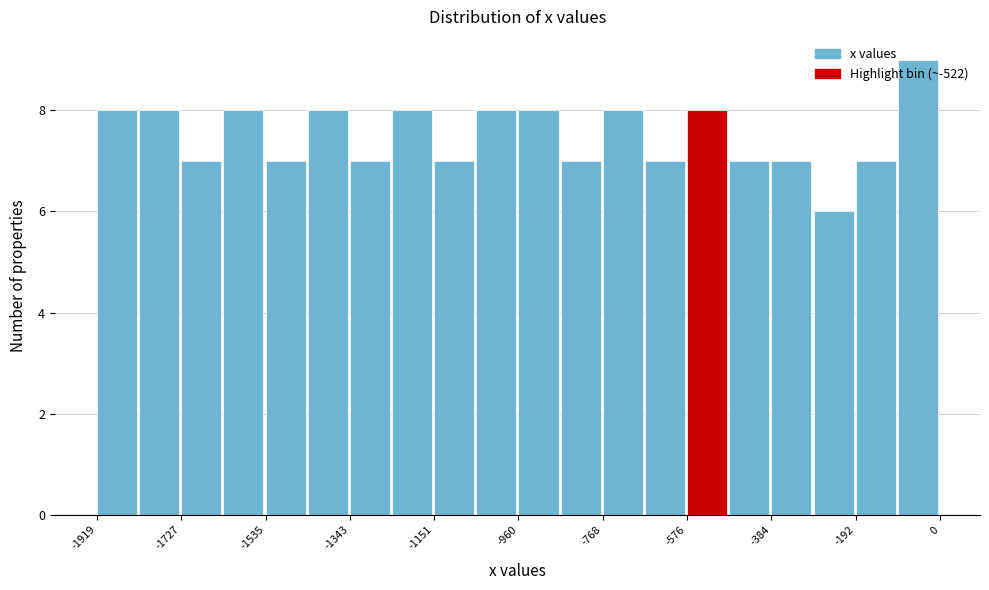

Reading left to right, transcribe this chart: for each bar, give the range it covers on the x-axis and its height. Neither the bar edges nor the heights are printed on the chart, so give them approximately, as read against the axes.

-1920 to -1820: 8
-1820 to -1720: 8
-1720 to -1640: 7
-1640 to -1540: 8
-1540 to -1440: 7
-1440 to -1340: 8
-1340 to -1240: 7
-1240 to -1160: 8
-1160 to -1060: 7
-1060 to -960: 8
-960 to -860: 8
-860 to -760: 7
-760 to -680: 8
-680 to -580: 7
-580 to -480: 8
-480 to -380: 7
-380 to -280: 7
-280 to -200: 6
-200 to -100: 7
-100 to 0: 9